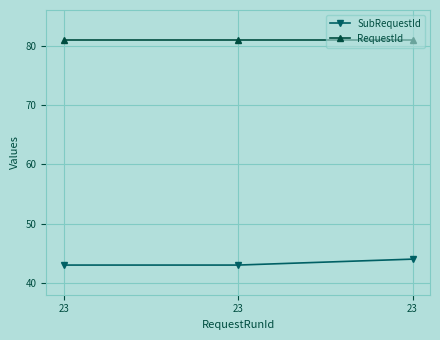

Does the chart have visible grid lines?

Yes